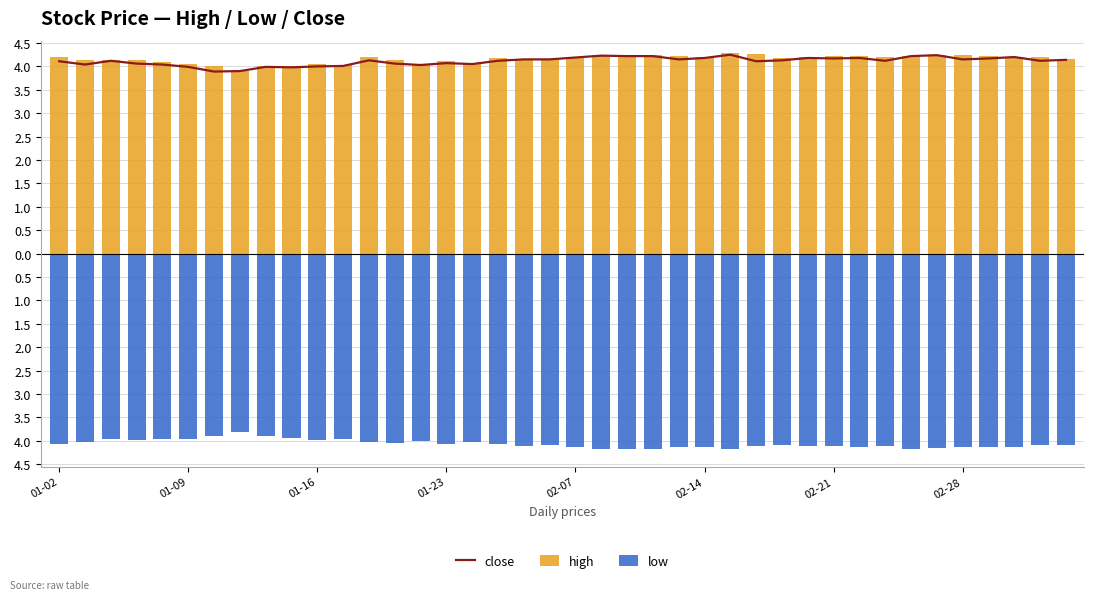

What is the sum of all high values?

166.3